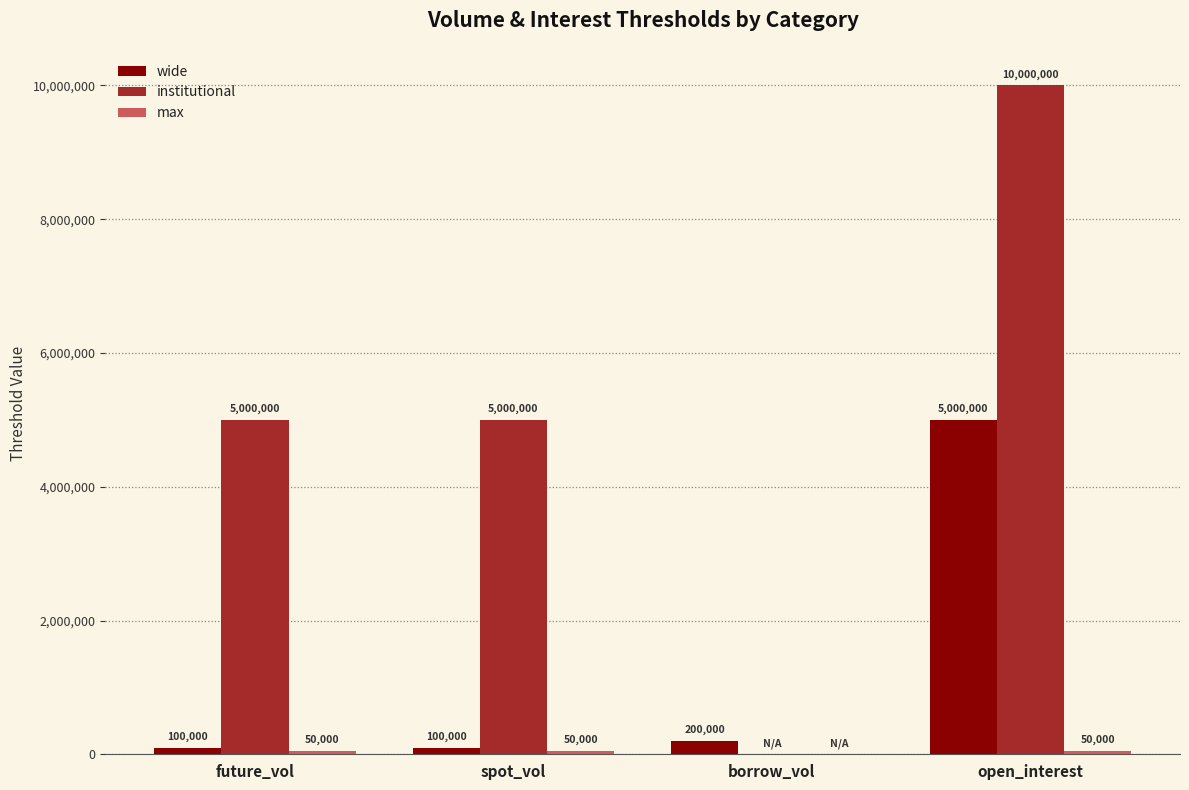

At which category is the sum across all series the highest?

open_interest